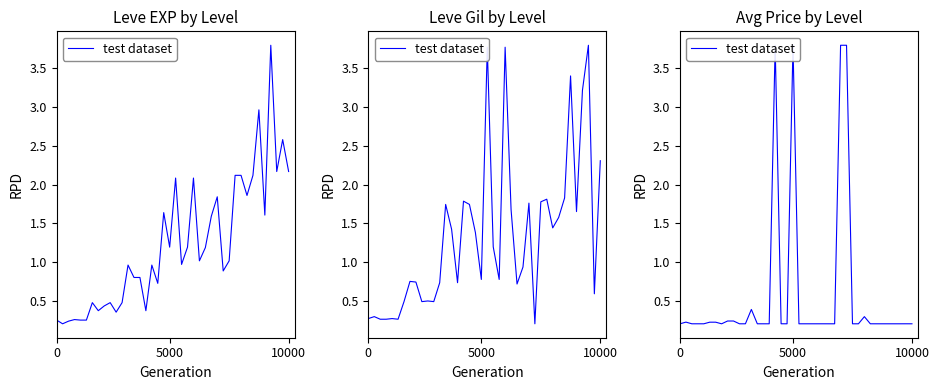

What is the difference between the second highest and minimum values?

3.6